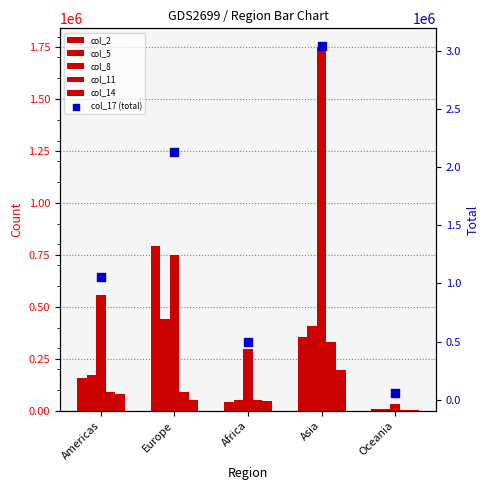

What is the total value across all series at Asia?

6082200